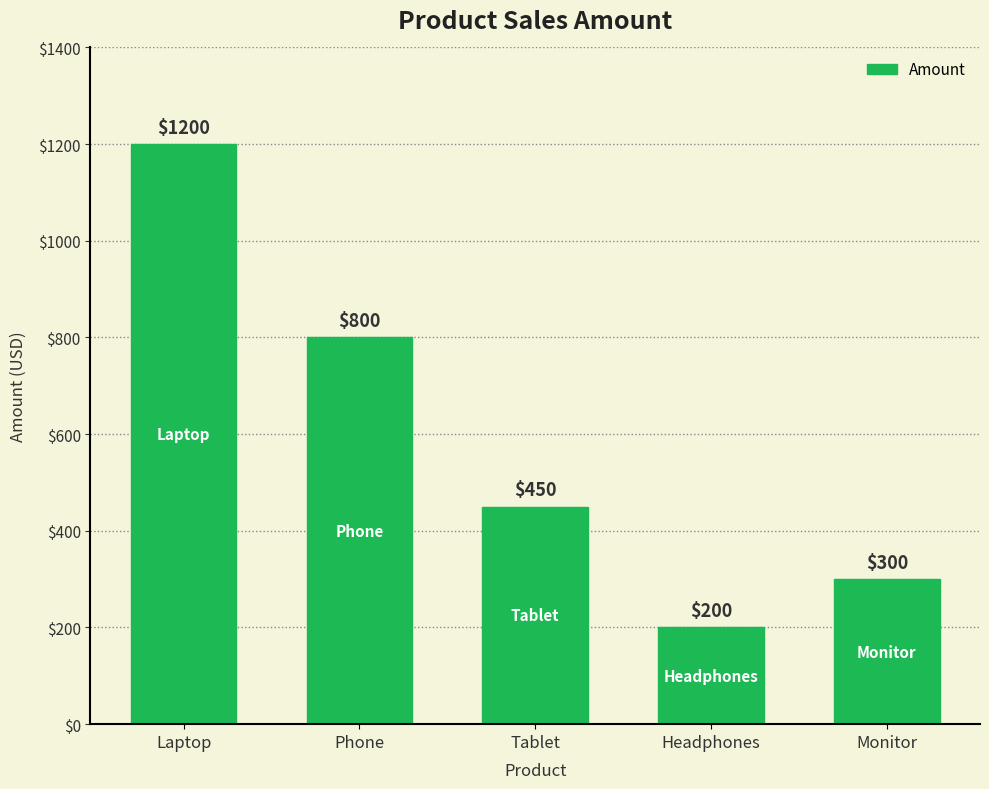

Reading right to left, list all the values displayed in this chart.

300	200	450	800	1200